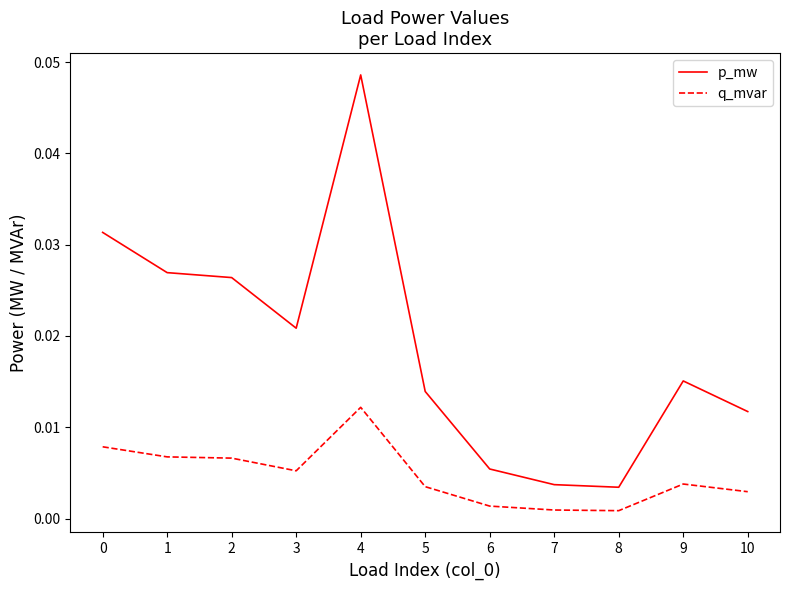

List the series in order of their overall mean, lowest first.

q_mvar, p_mw